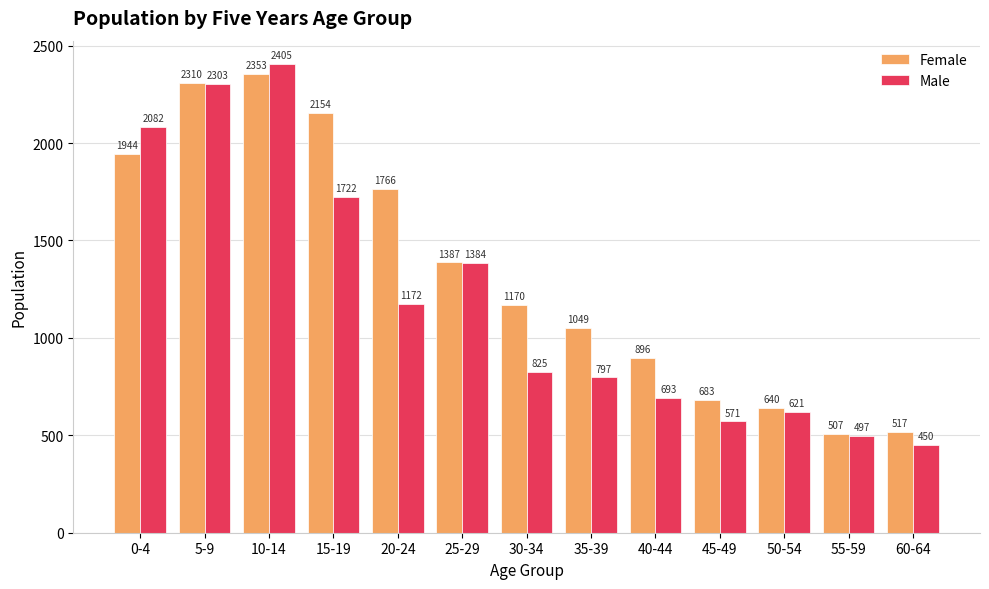

Reading left to right, list all the values displayed in this chart.

Female: 1944	2310	2353	2154	1766	1387	1170	1049	896	683	640	507	517
Male: 2082	2303	2405	1722	1172	1384	825	797	693	571	621	497	450